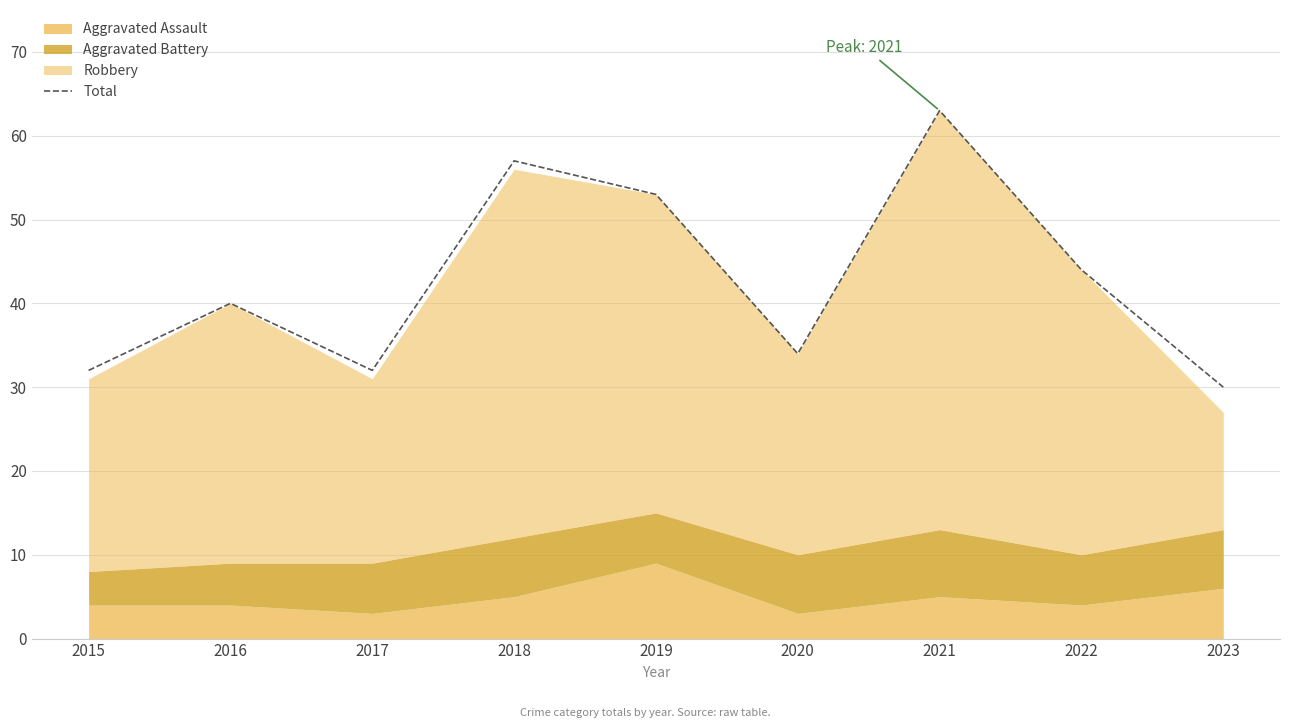

At which category does the data reach its first local peak?

2016